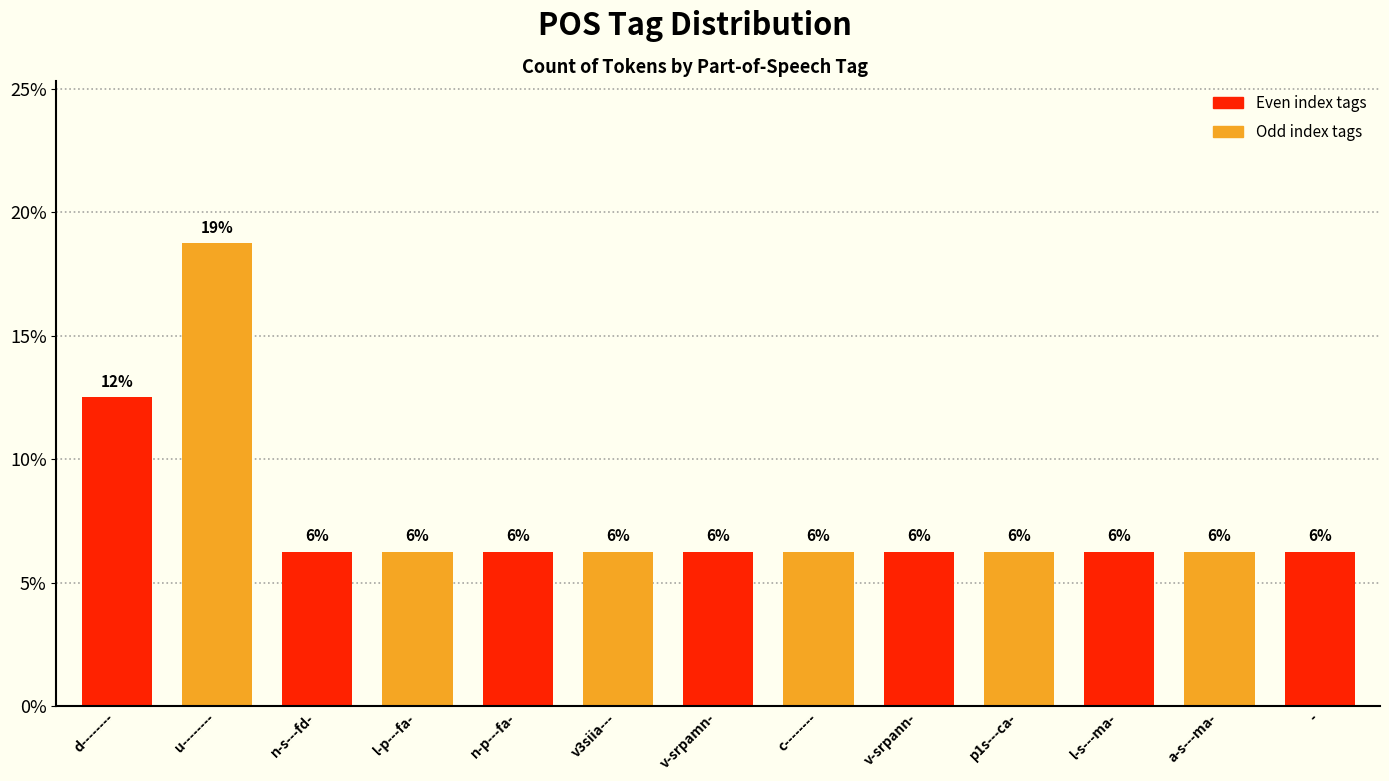

Are the bars horizontal?

No